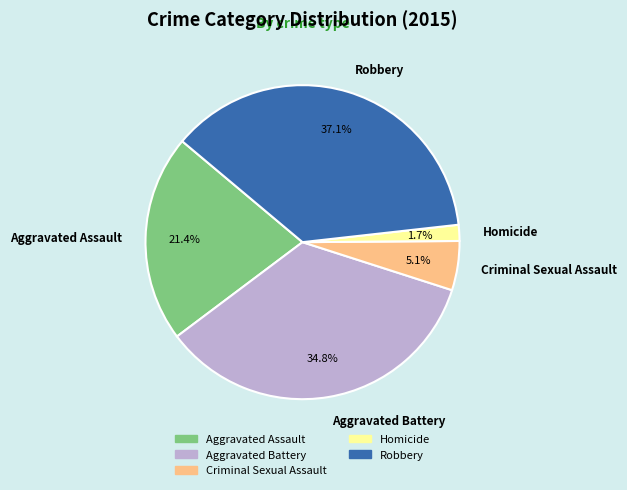

To the nearest percent, what is the difference between the largest and smallest slice percentages?

35%